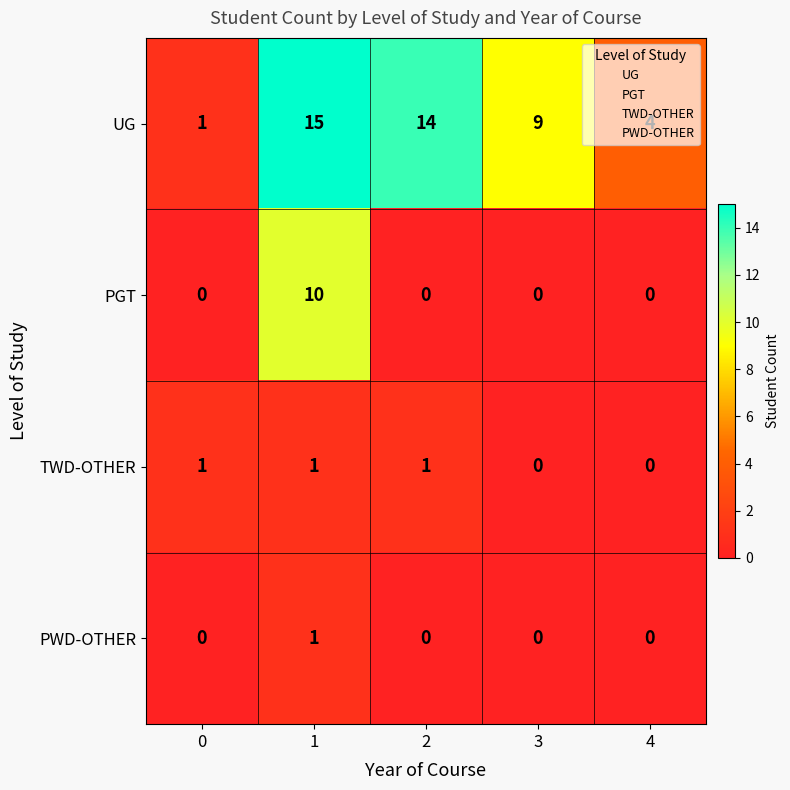

List the labels in order of UG value, smallest first.

0, 4, 3, 2, 1